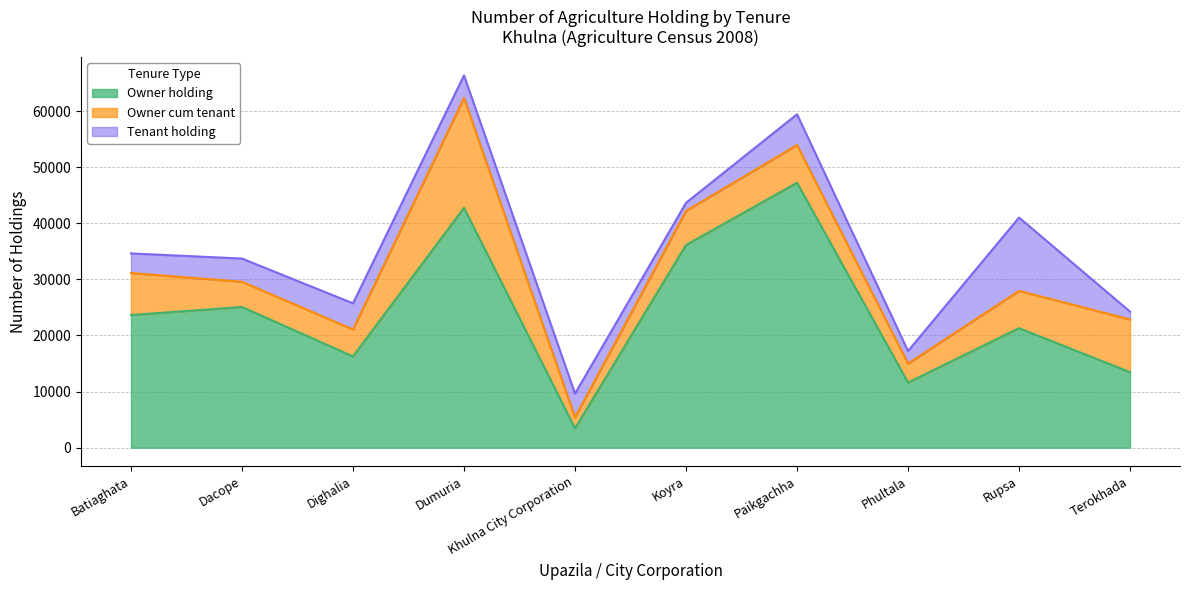

What value does the Owner holding series have at Dumuria, to the nearest 100?

42800